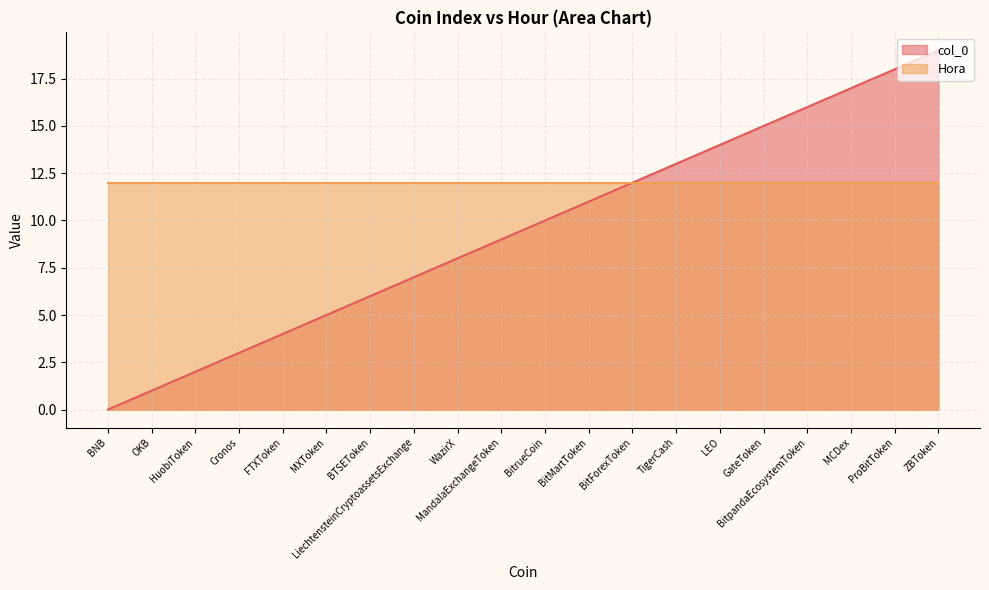

Reading left to right, transcribe all the data shown in this chart.

0	1	2	3	4	5	6	7	8	9	10	11	12	13	14	15	16	17	18	19